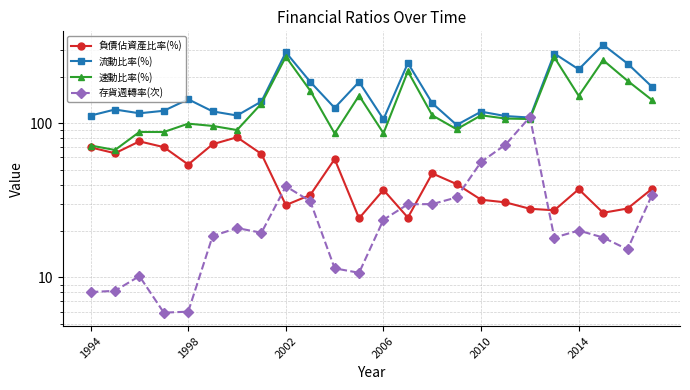

Rank the series by their maximum value, from lowest to highest.

負債佔資產比率(%), 存貨週轉率(次), 速動比率(%), 流動比率(%)